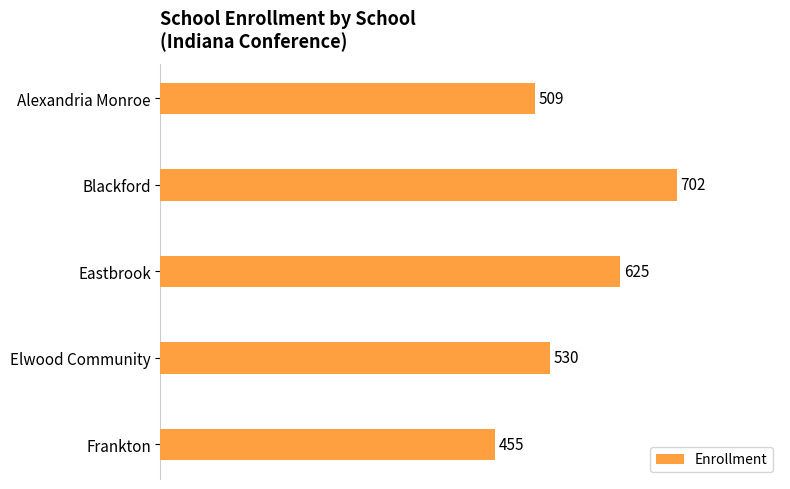

List the labels in order of value, smallest first.

Frankton, Alexandria Monroe, Elwood Community, Eastbrook, Blackford